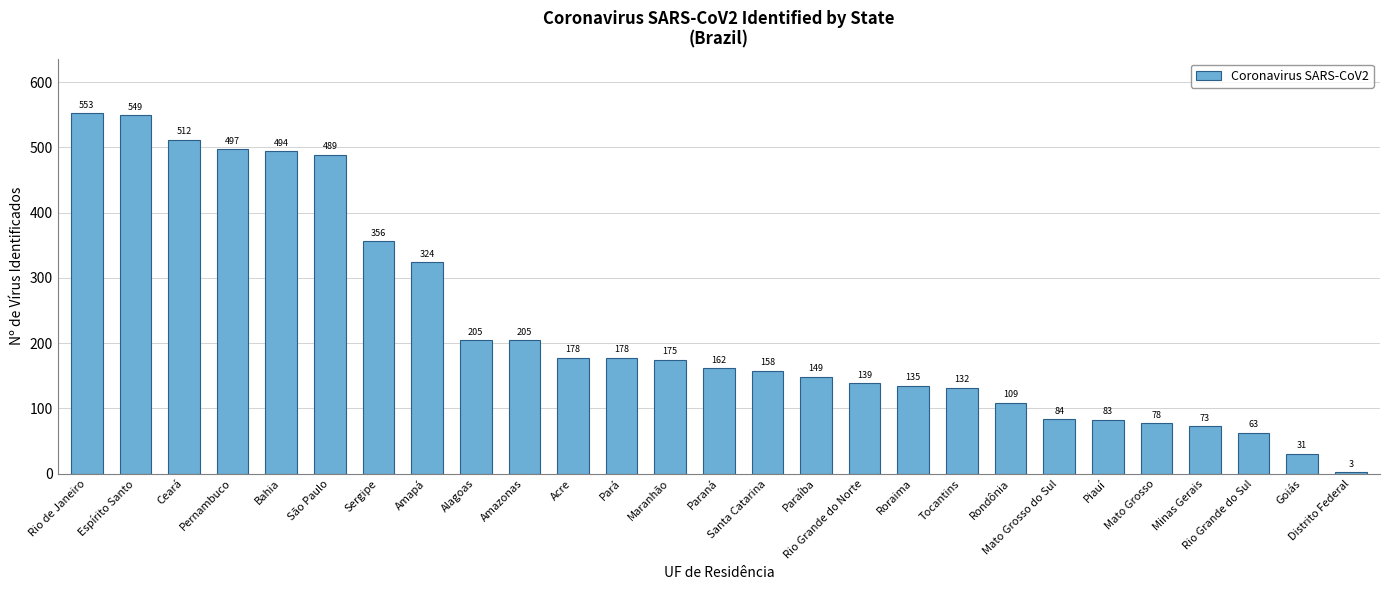

What is the minimum value shown in the chart?

3